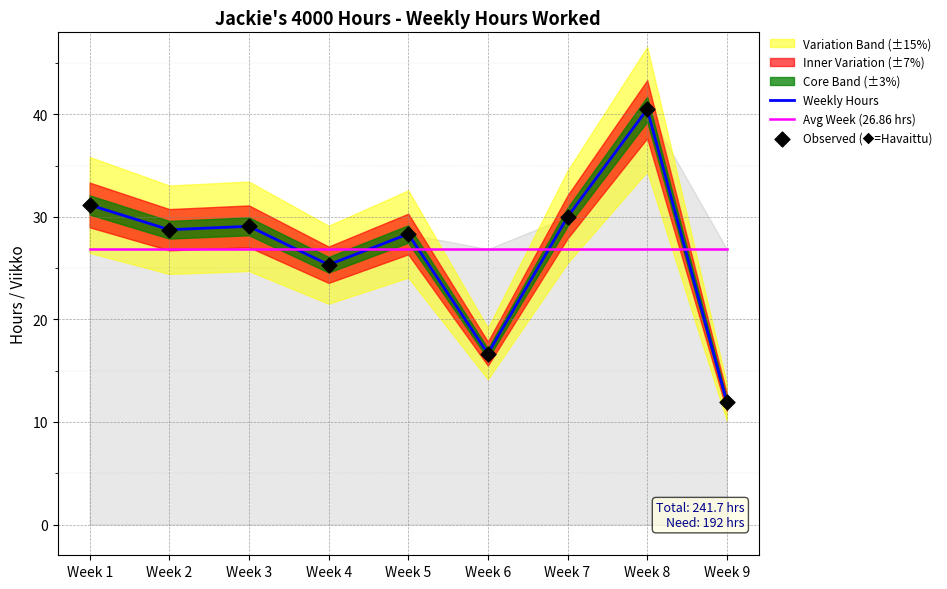

At how many categories does at least one series exceed 13?

9